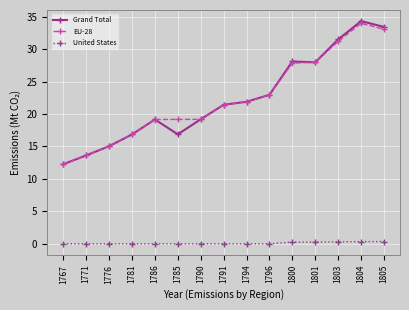

What is the sum of all EU-28 values?

335.5